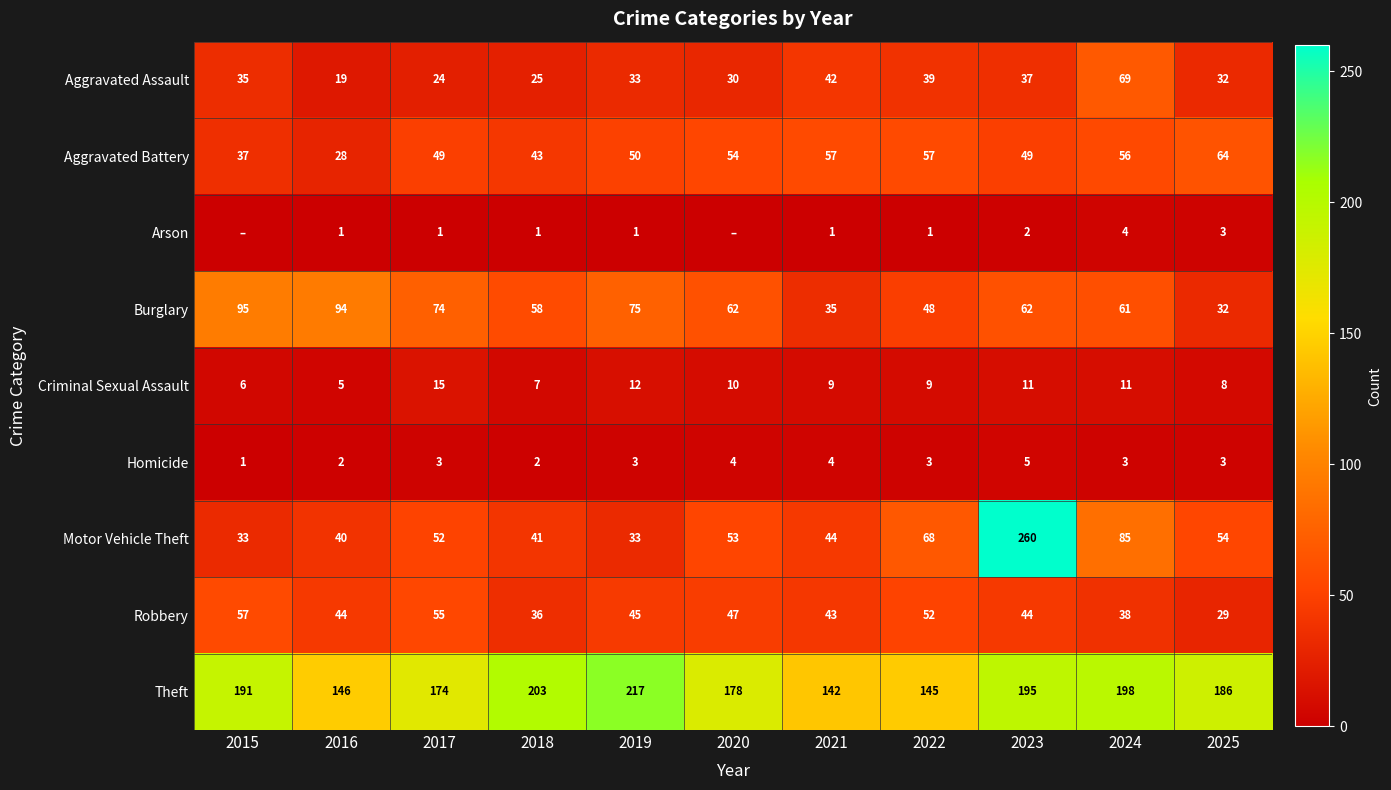

Which series has the widest spread of values?

Motor Vehicle Theft